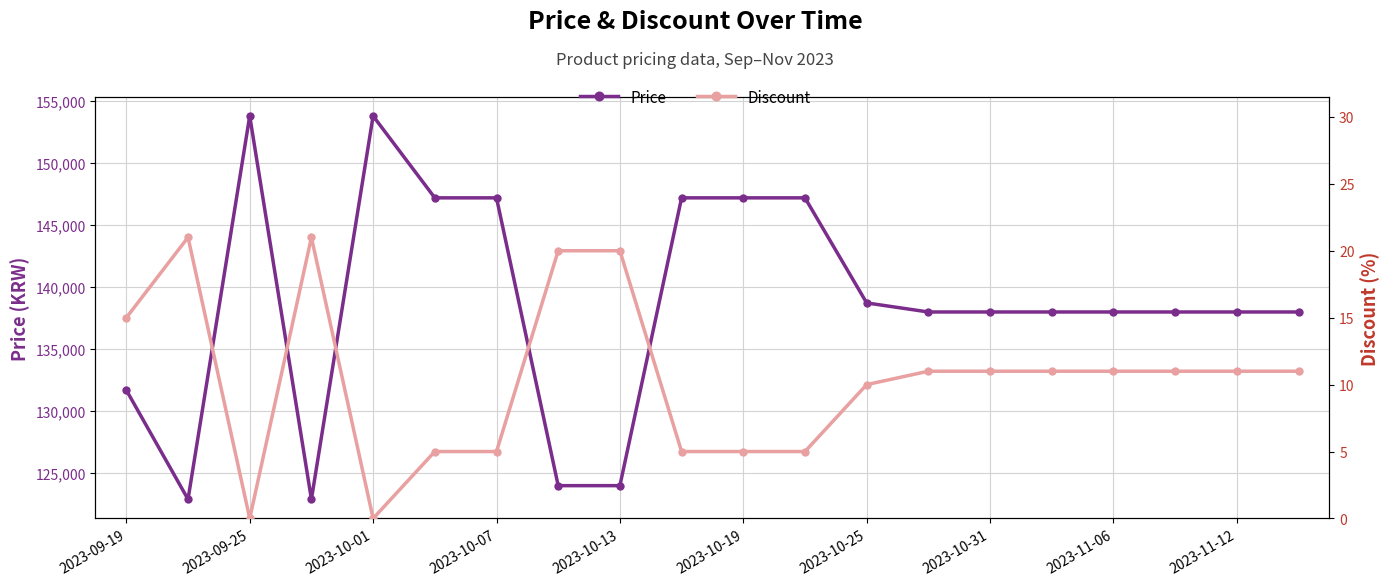

In Discount, how many points are higher than both neighbors (excluding endpoints)?

2